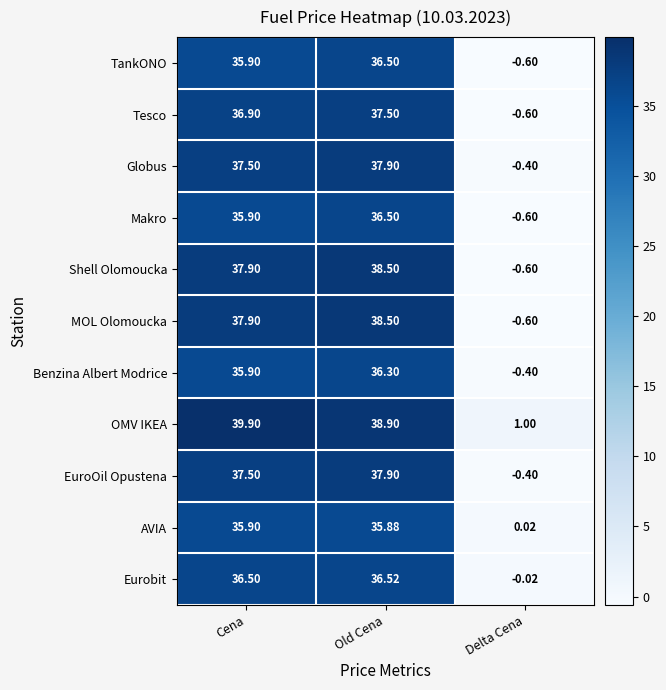

Which series has the largest total across all categories?

OMV IKEA